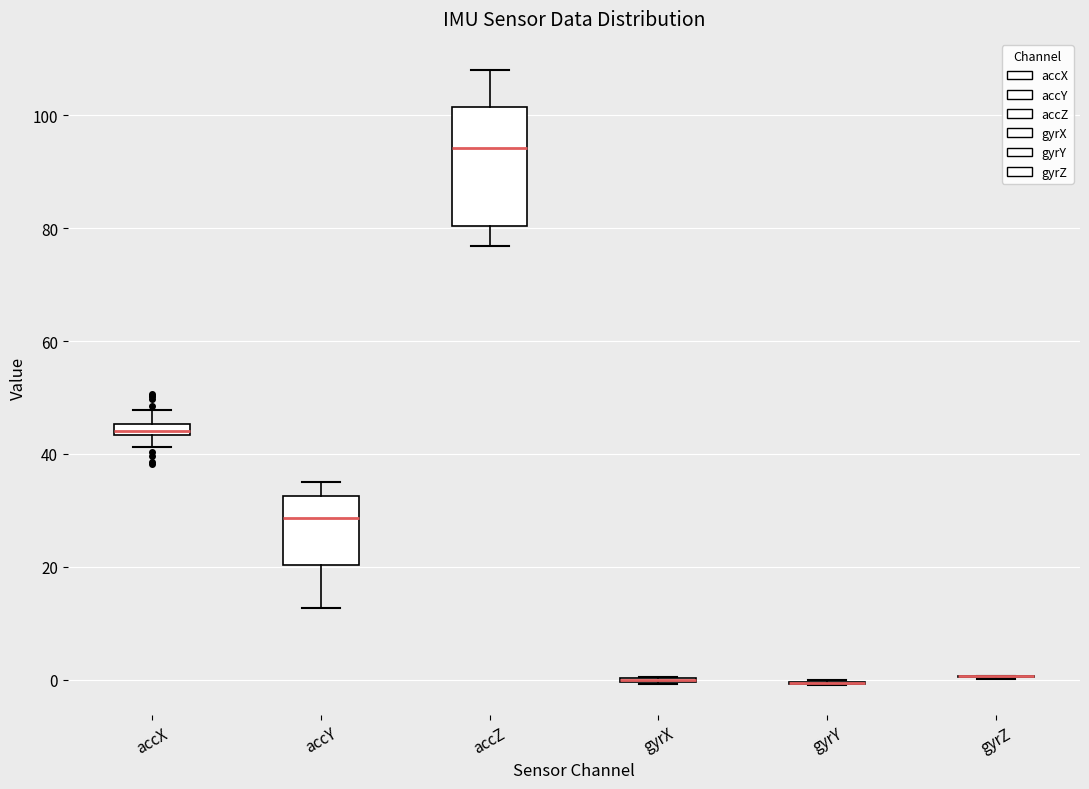

Where does the lower whisker of the box for accX end on the y-axis? The values are not printed on the chart, so give them approximately, as read against the axis.

42